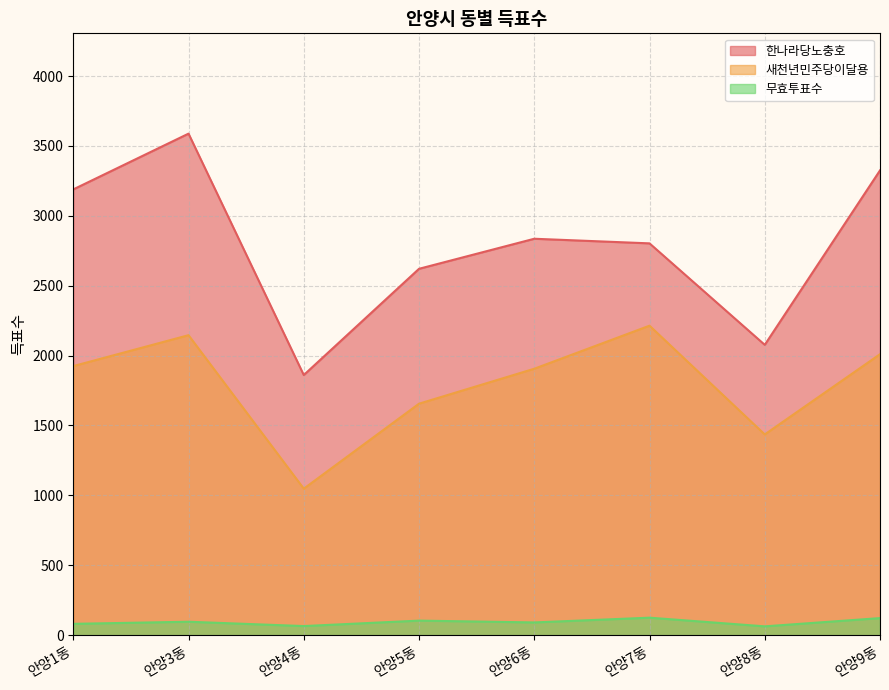

What is the spread (max minus min) of values at 안양8동?

2014